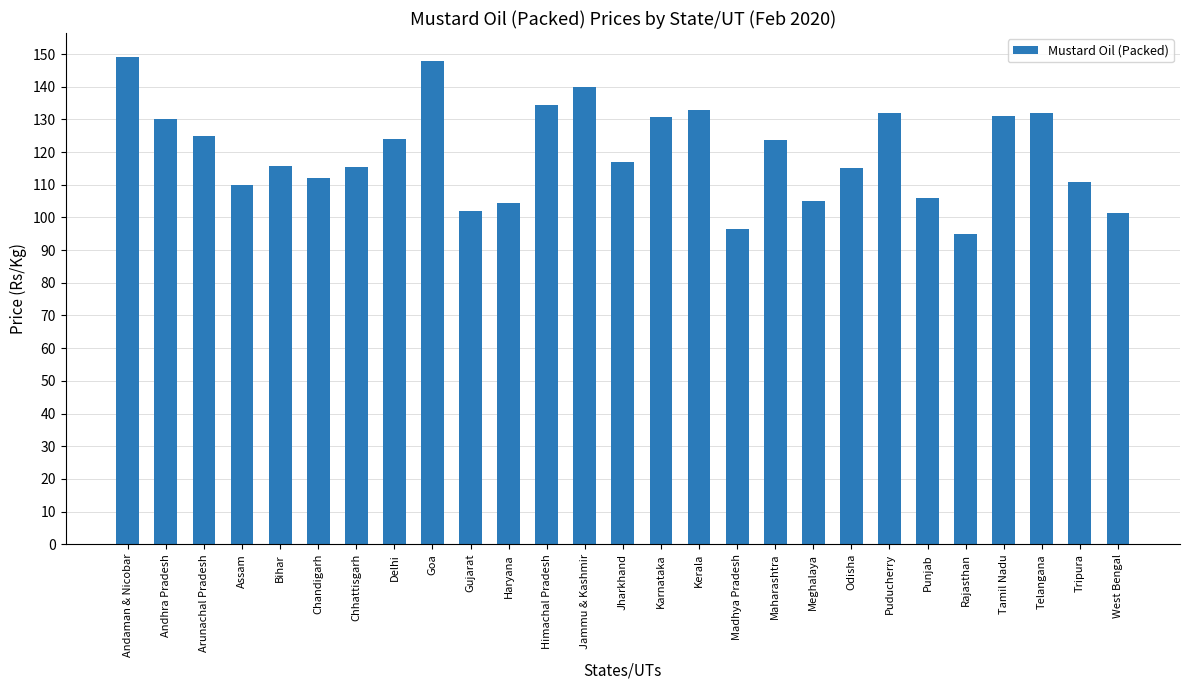

Which has a higher value, Bihar or Tamil Nadu?

Tamil Nadu